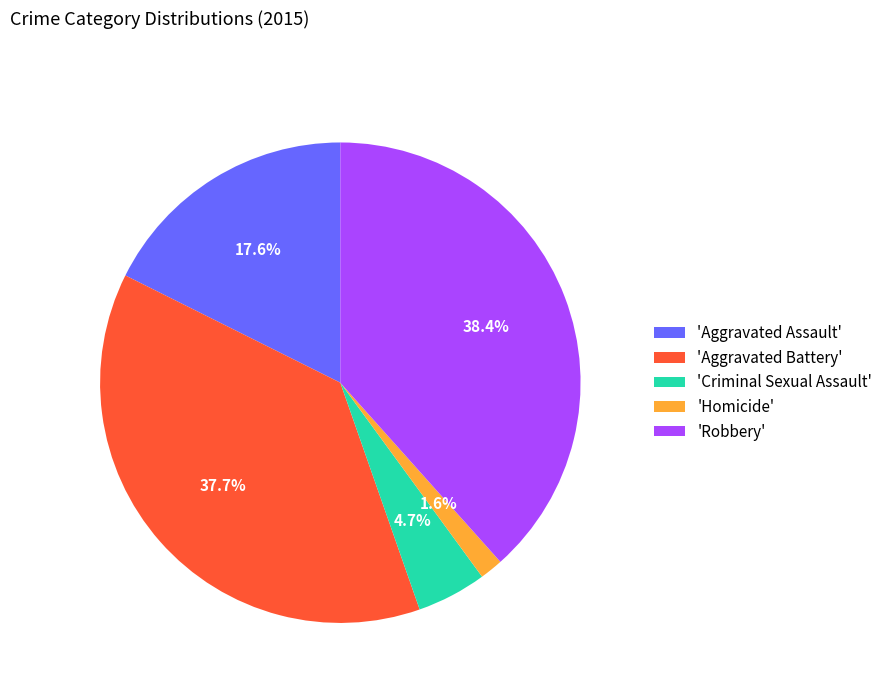

How many segments does this pie chart have?

5